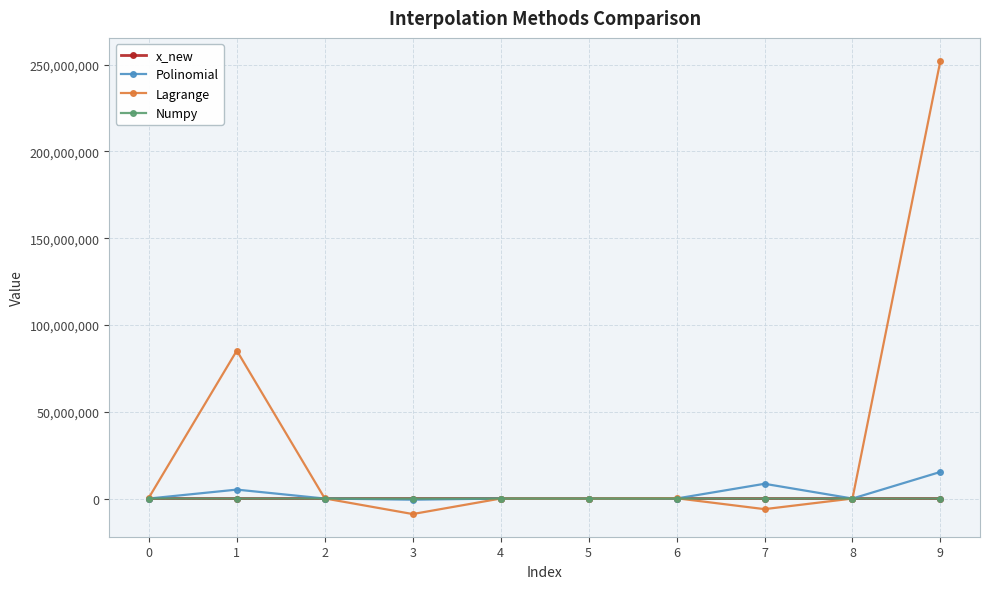

At which category does Lagrange reach its first local peak?

1